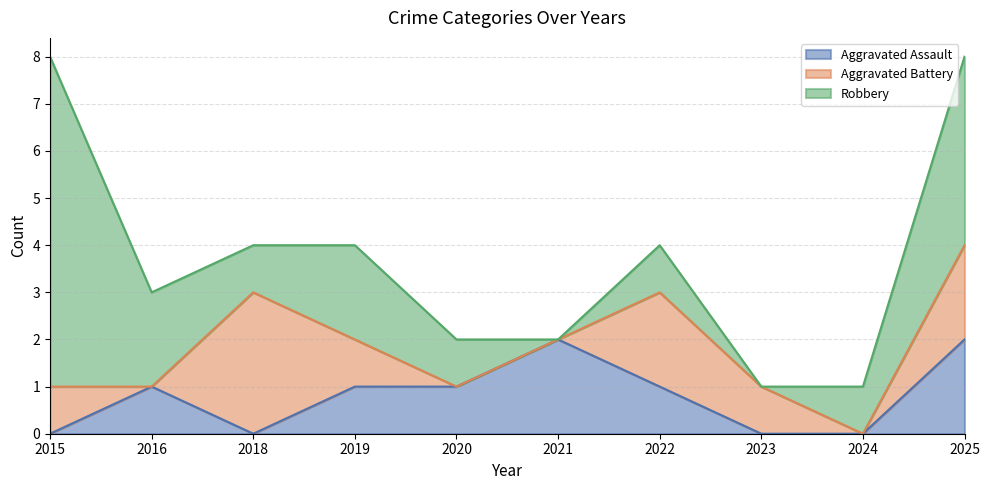

What is the total value across all series at 2021?

2